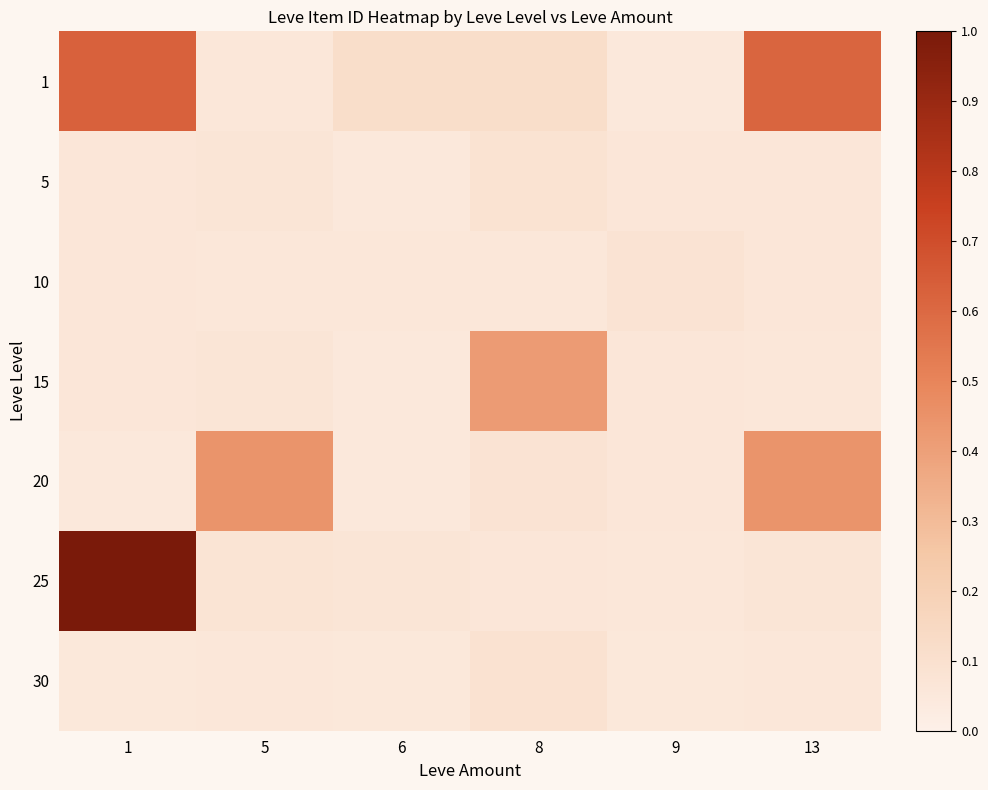

Reading right to left, what are all the values shown in this chart?

1: 13=0.6	9=0.1	8=0.1	6=0.1	5=0.1	1=0.6
5: 13=0.1	9=0.1	8=0.1	6=0.1	5=0.1	1=0.1
10: 13=0.1	9=0.1	8=0.1	6=0.1	5=0.1	1=0.1
15: 13=0.1	9=0.1	8=0.4	6=0.1	5=0.1	1=0.1
20: 13=0.4	9=0.1	8=0.1	6=0.1	5=0.4	1=0.1
25: 13=0.1	9=0.1	8=0.1	6=0.1	5=0.1	1=1.0
30: 13=0.1	9=0.1	8=0.1	6=0.1	5=0.1	1=0.1